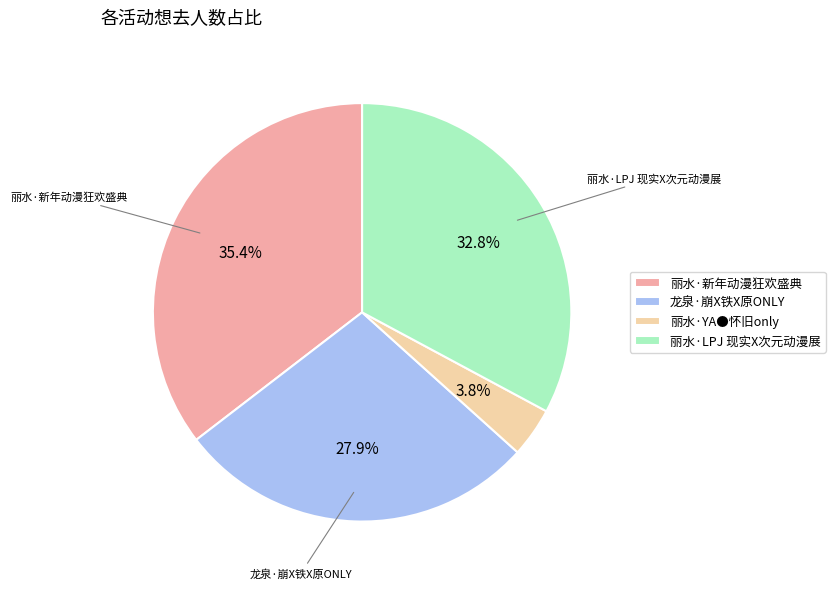

Is there any slice that represents more than half of the pie?

No